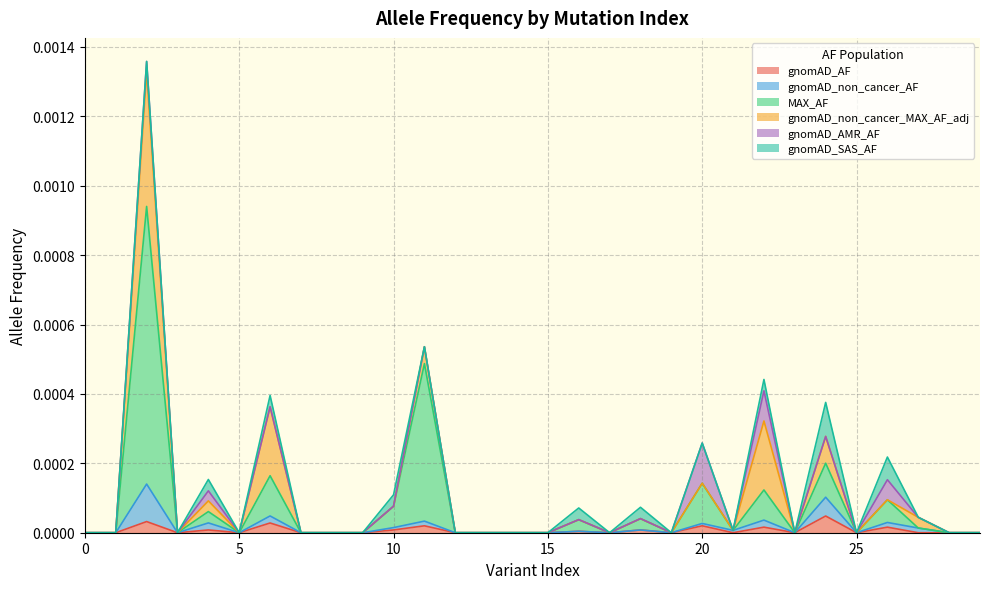

Is it true that gnomAD_AF equals 0.0 at 0?

False